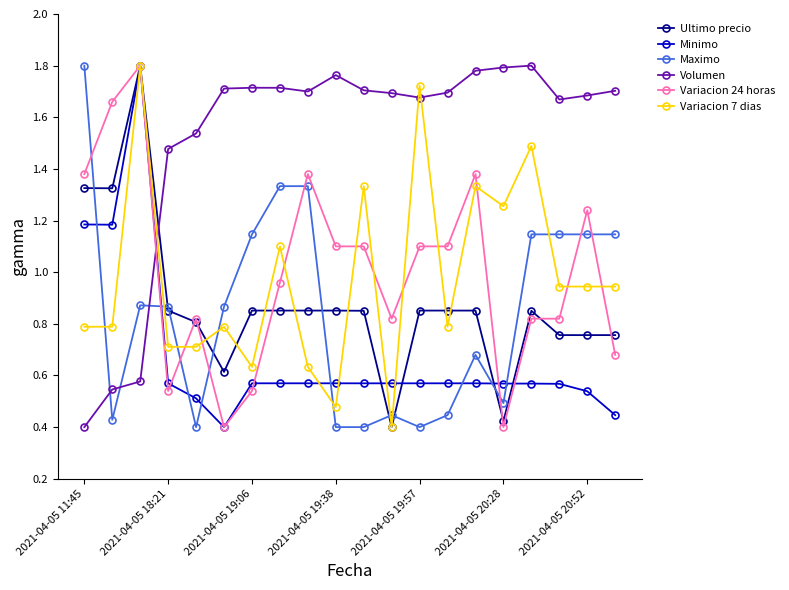

Which series has the largest total across all categories?

Volumen